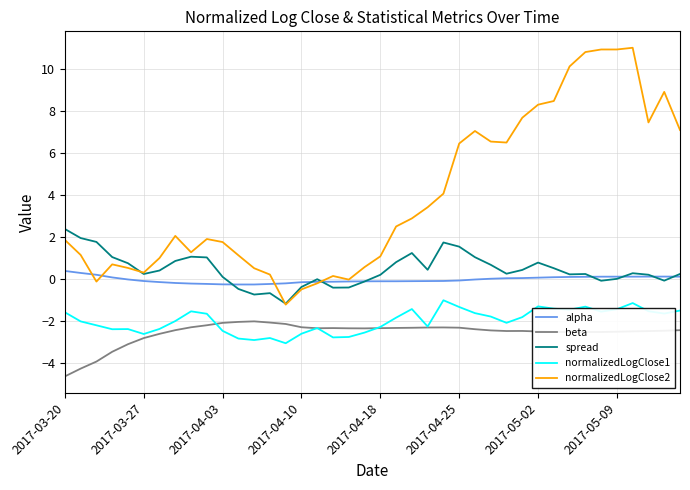

Which series has the largest range (max minus min)?

normalizedLogClose2